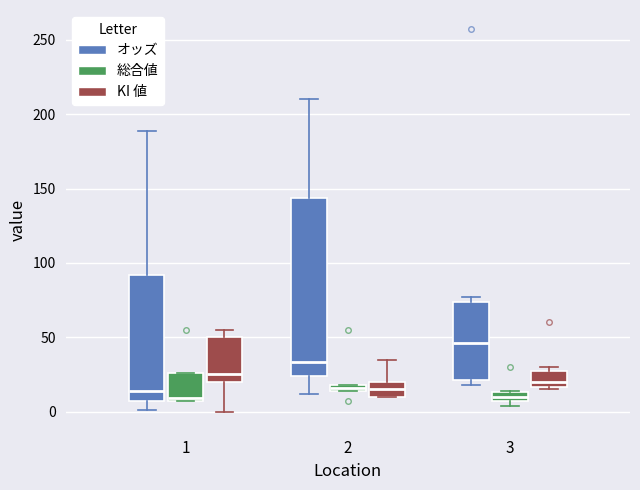

Which box's median line is the highest?

3 (オッズ)